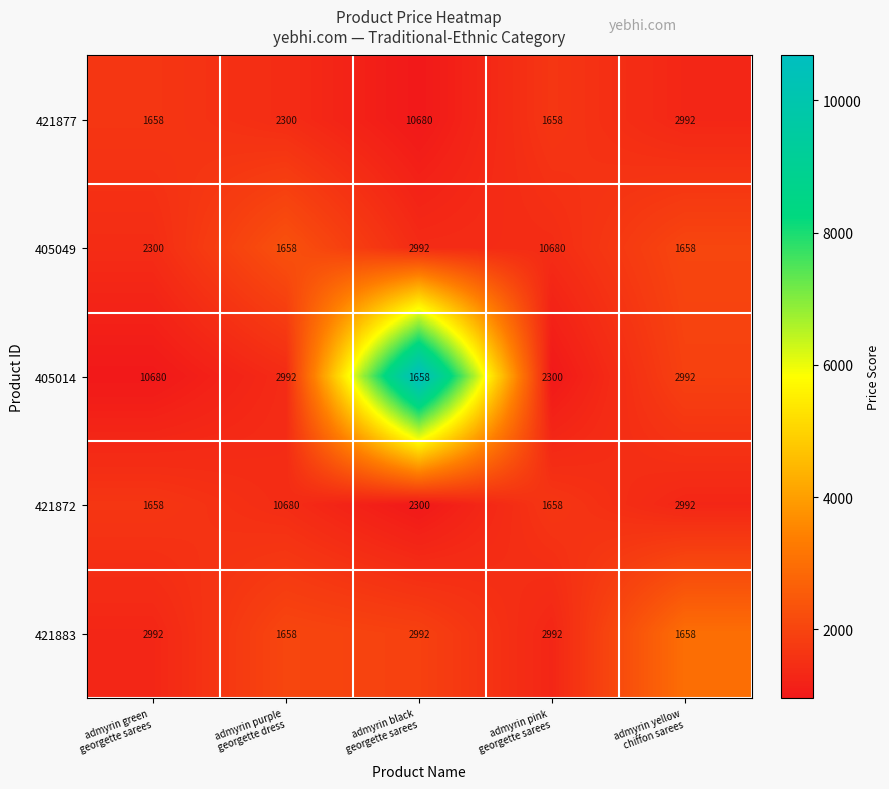

Reading left to right, extract all data points from this chart.

421877: 1658	2300	10680	1658	2992
405049: 2300	1658	2992	10680	1658
405014: 10680	2992	1658	2300	2992
421872: 1658	10680	2300	1658	2992
421883: 2992	1658	2992	2992	1658